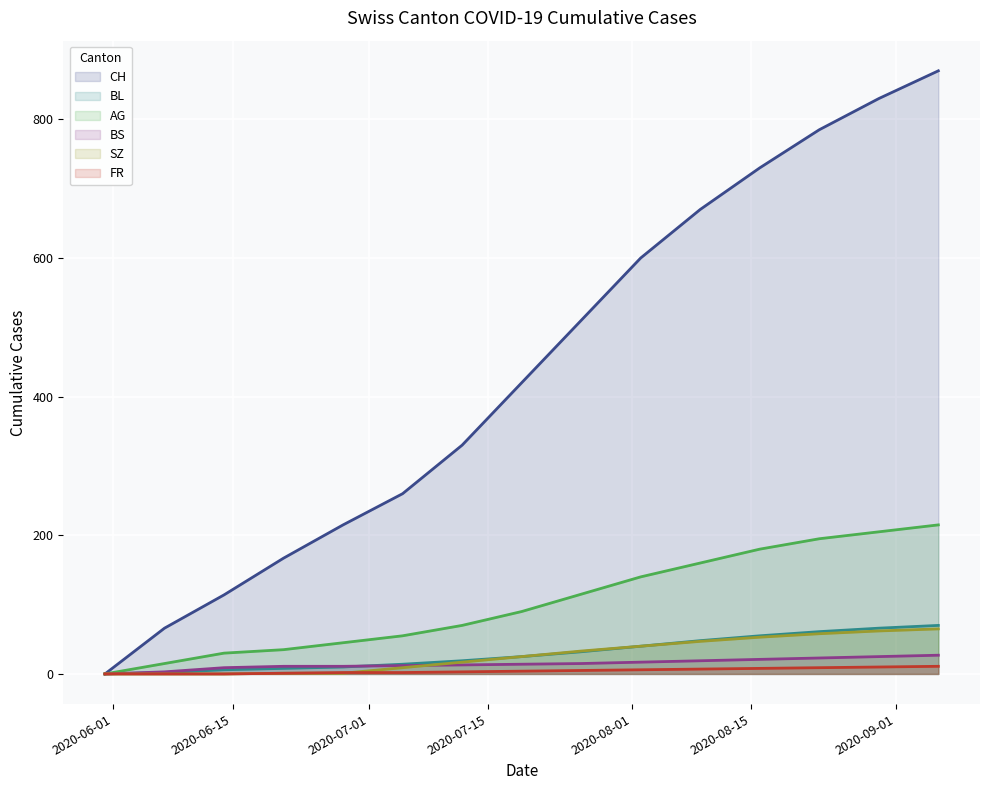

Which series has the largest range (max minus min)?

CH